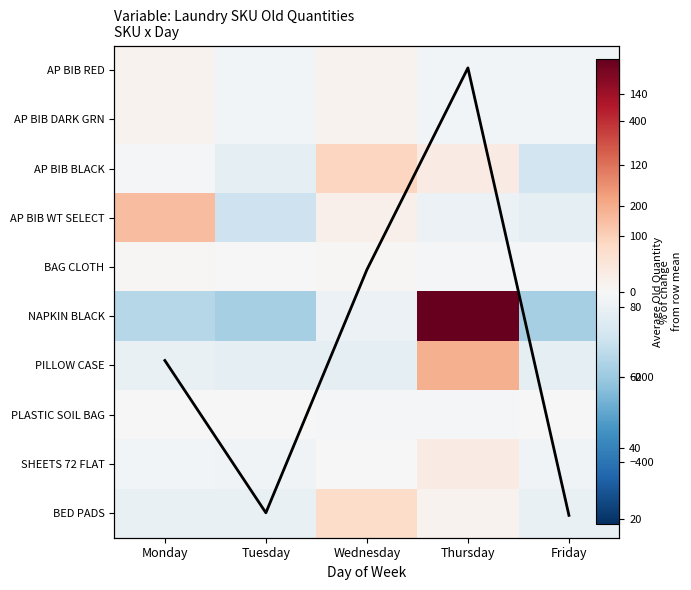

What is the difference between the maximum and minimum values in the Day Average series?

126.3